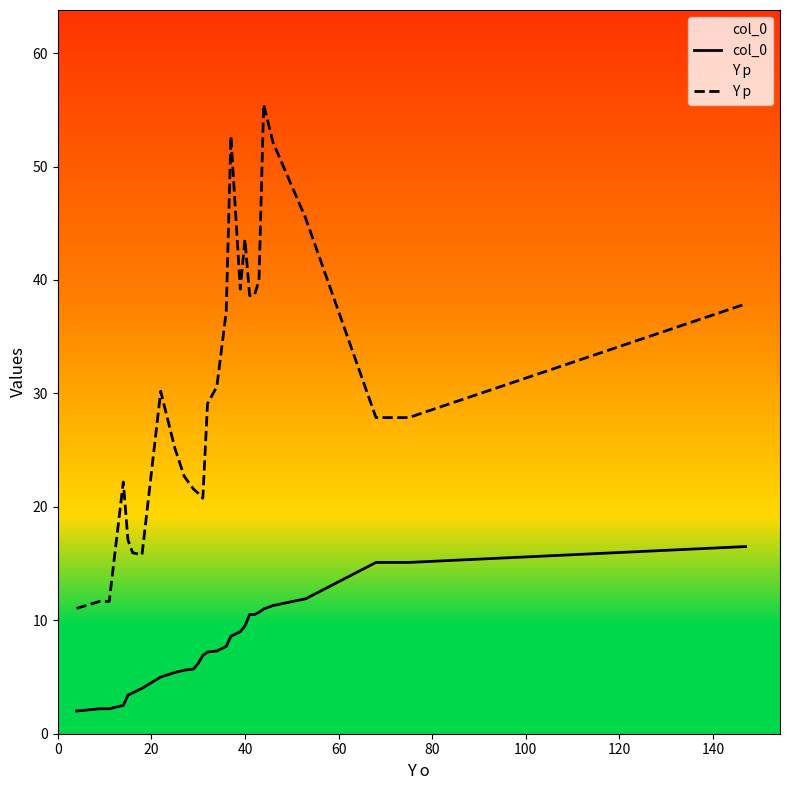

List the series in order of their peak value, highest first.

Y p, col_0